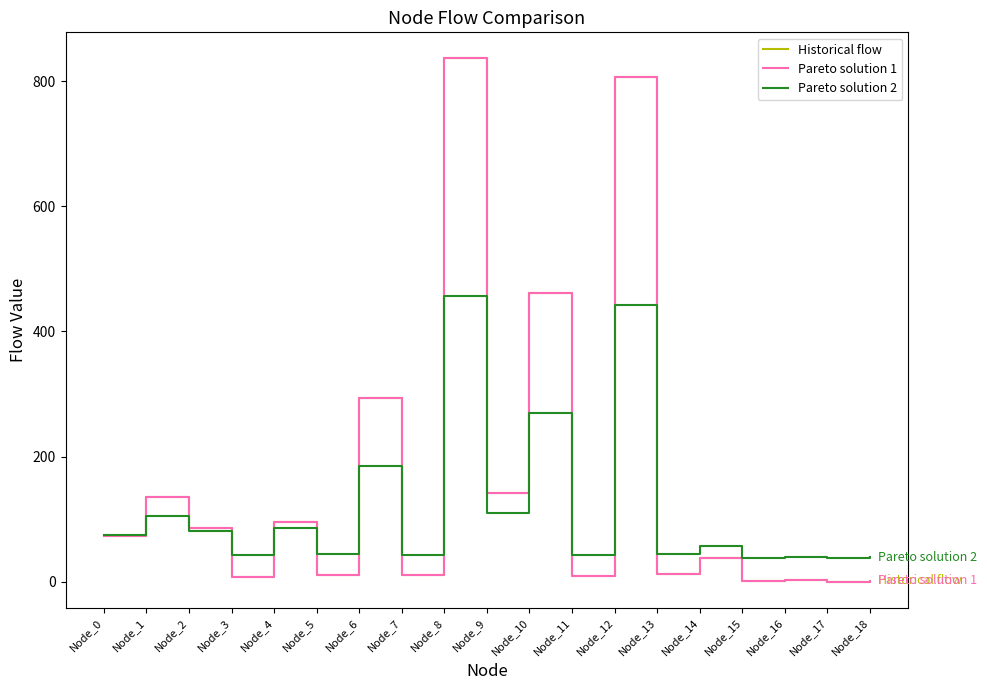

Does the chart have visible grid lines?

No